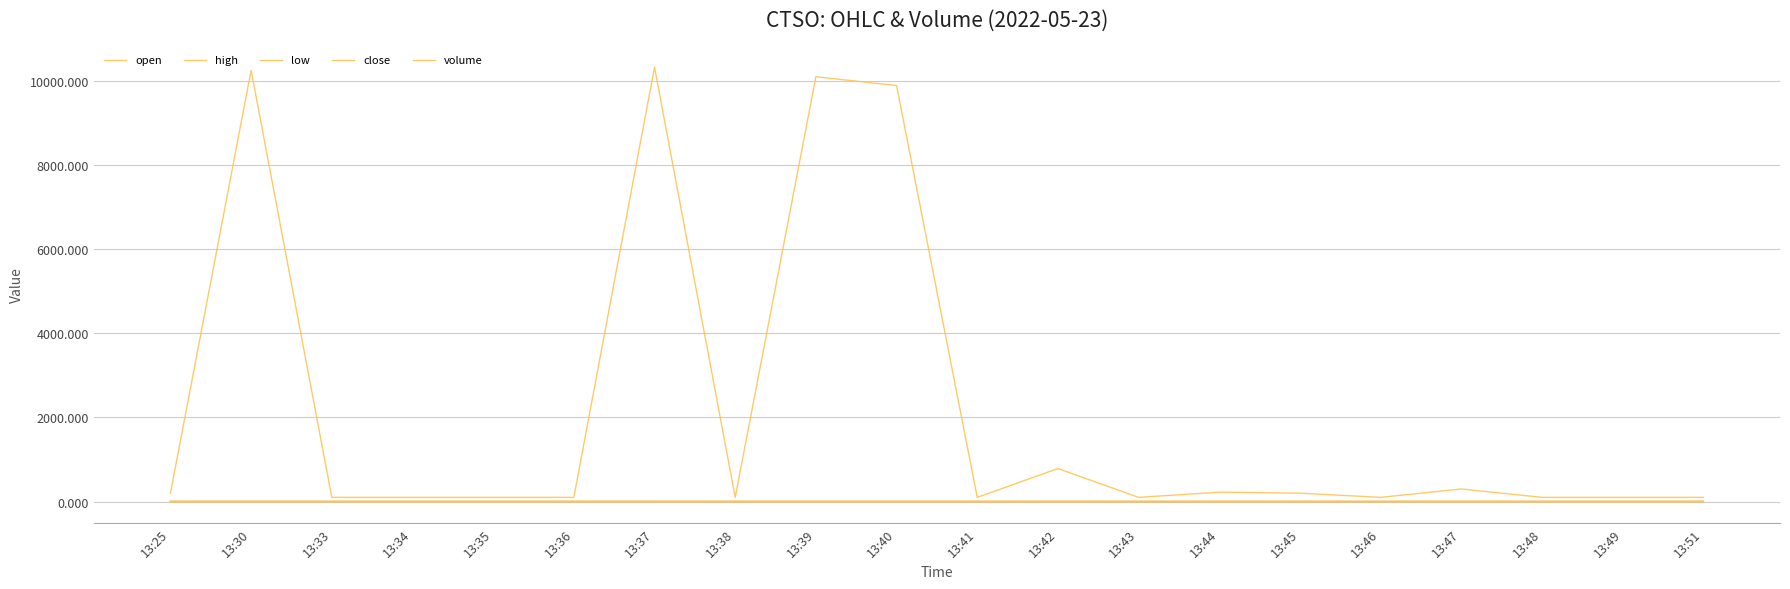

Reading left to right, extract all data points from this chart.

open: 2.1	2.1	2.1	2.0	2.1	2.1	2.1	2.0	2.1	2.0	2.0	2.0	2.0	2.0	2.0	2.1	2.1	2.1	2.1	2.0
high: 2.1	2.2	2.1	2.0	2.1	2.1	2.1	2.0	2.1	2.0	2.0	2.0	2.0	2.0	2.0	2.1	2.1	2.1	2.1	2.0
low: 2.1	2.1	2.1	2.0	2.1	2.1	2.0	2.0	2.0	2.0	2.0	2.0	2.0	2.0	2.0	2.1	2.1	2.1	2.1	2.0
close: 2.1	2.1	2.1	2.0	2.1	2.1	2.0	2.0	2.0	2.0	2.0	2.0	2.0	2.0	2.0	2.1	2.1	2.1	2.1	2.0
volume: 200.0	10255.0	100.0	100.0	100.0	100.0	10328.0	100.0	10100.0	9891.0	100.0	786.0	100.0	223.0	200.0	100.0	300.0	100.0	100.0	100.0